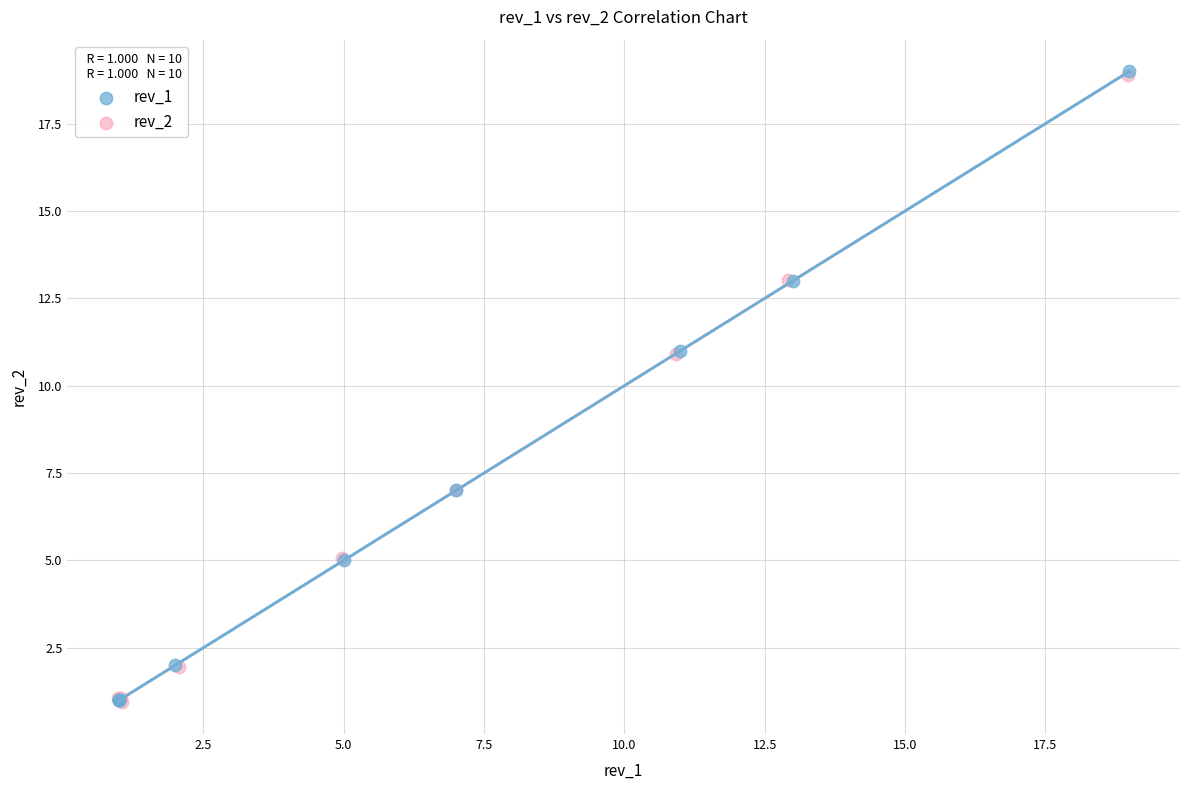

What are all the series names shown in the legend?

rev_1, rev_2